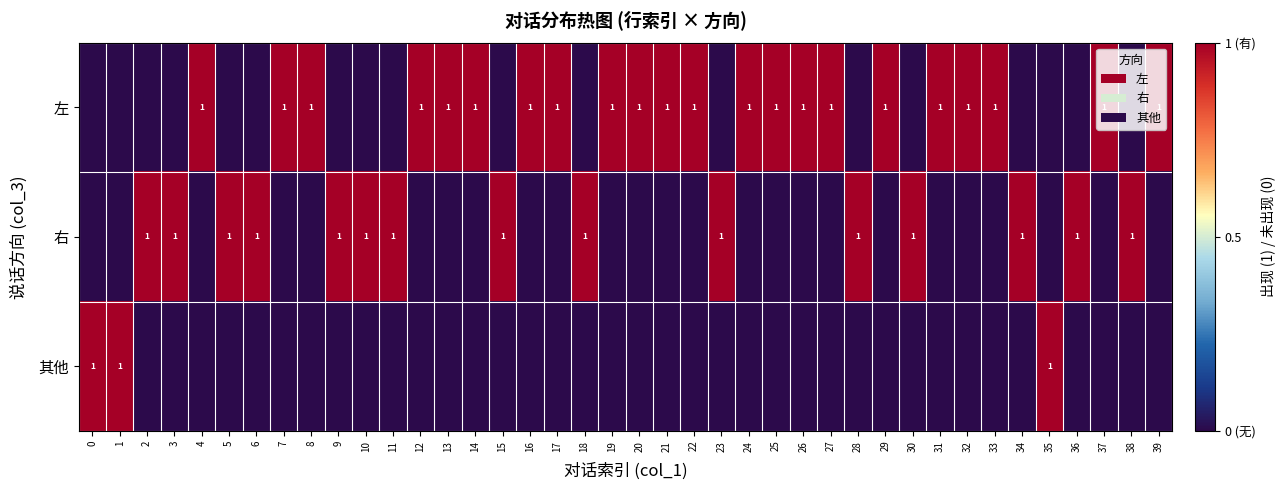

True or false: 右 has a value of 2 at 18.

False